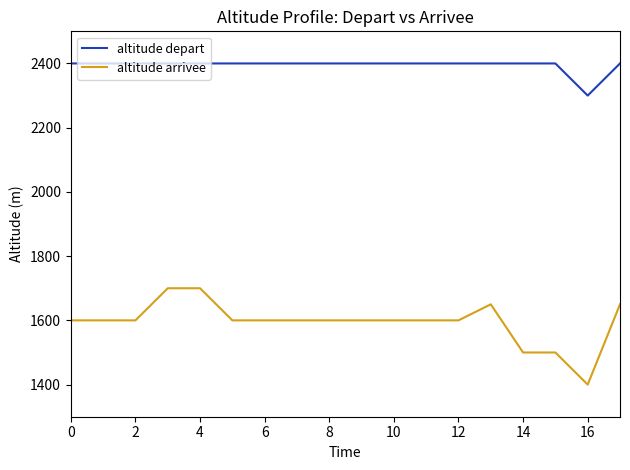

Reading left to right, extract all data points from this chart.

altitude depart: 2400	2400	2400	2400	2400	2400	2400	2400	2400	2400	2400	2400	2400	2400	2400	2400	2300	2400
altitude arrivee: 1600	1600	1600	1700	1700	1600	1600	1600	1600	1600	1600	1600	1600	1650	1500	1500	1400	1650